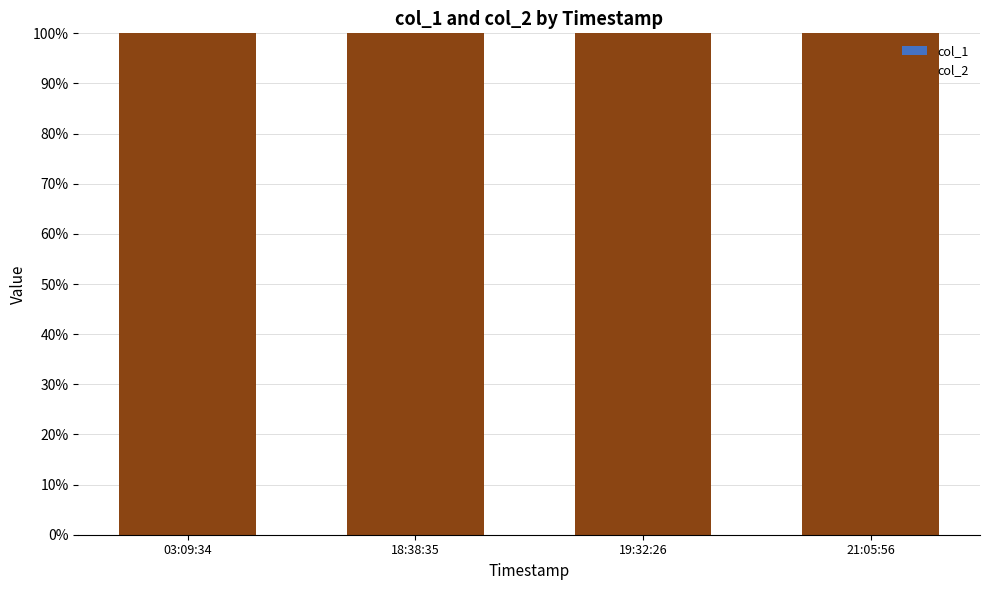

At which category is the sum across all series the highest?

03:09:34